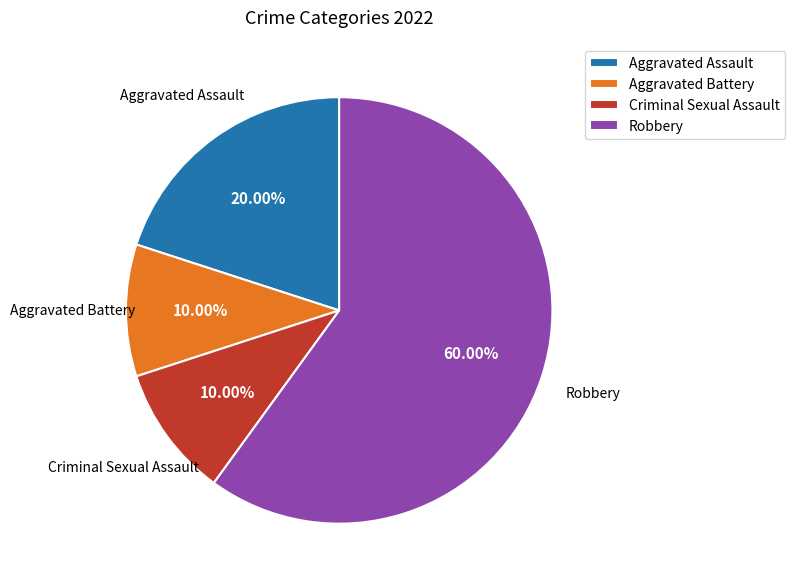

Is there a majority slice in this chart?

Yes